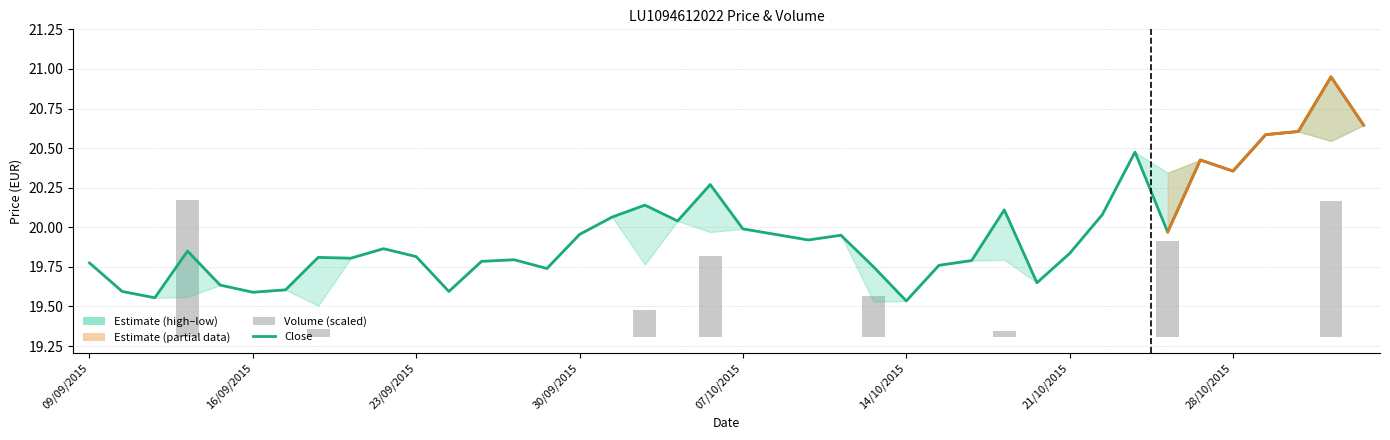

What is the difference between the maximum and minimum values in the volume series?

0.9